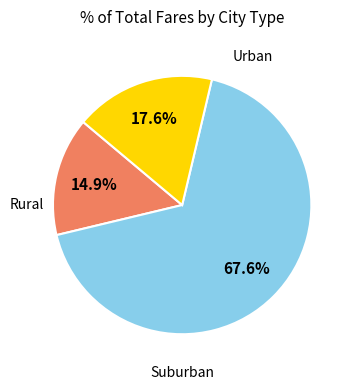

Does any single category account for the majority?

Yes